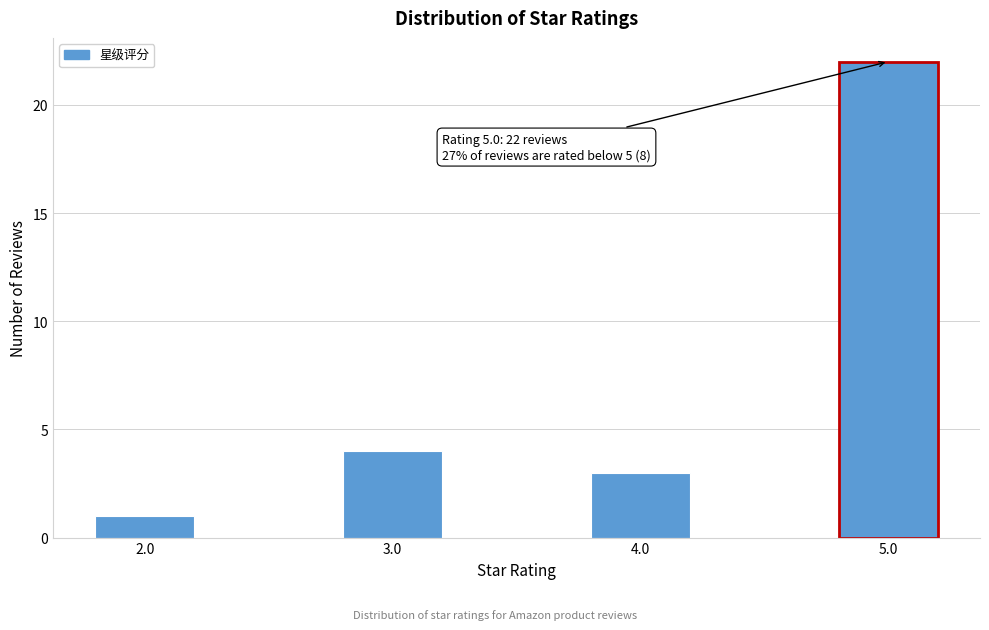

Reading left to right, list all the values displayed in this chart.

2.0=1	3.0=4	4.0=3	5.0=22